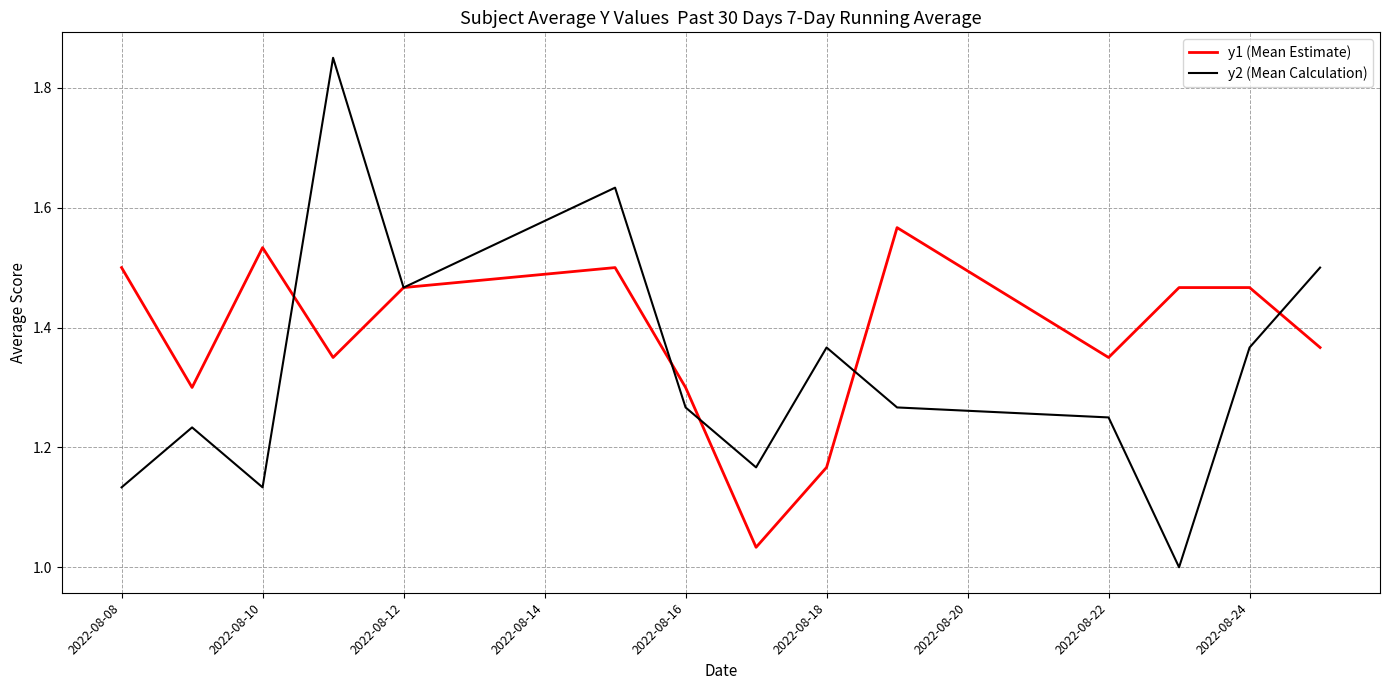

Rank the series by their maximum value, from highest to lowest.

y2 (Mean Calculation), y1 (Mean Estimate)